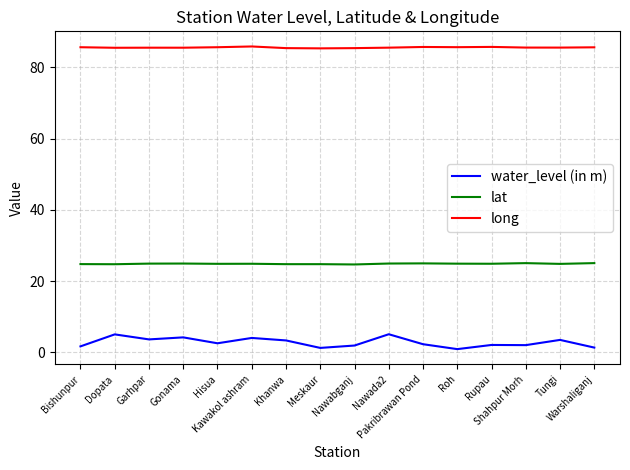

True or false: long and water_level (in m) cross at least once.

False